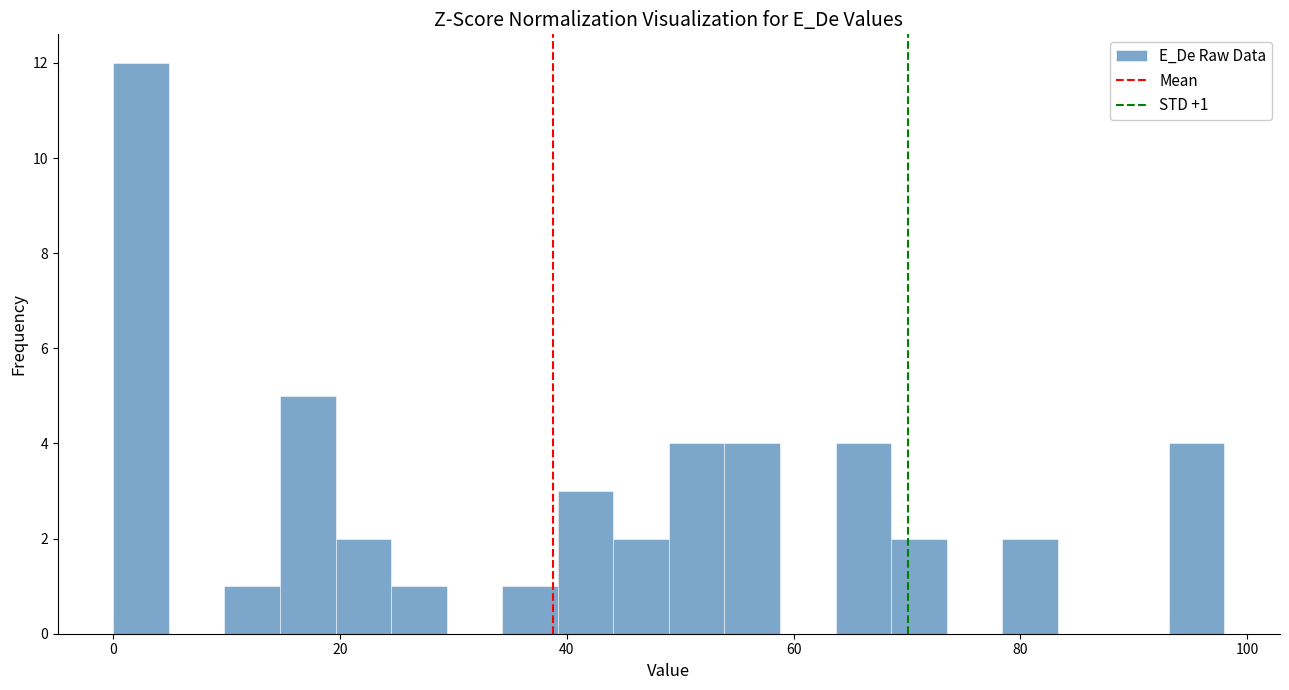

Around what value on the x-axis is the tallest bar? Give the approximate position of its centre, as read against the axis.

2